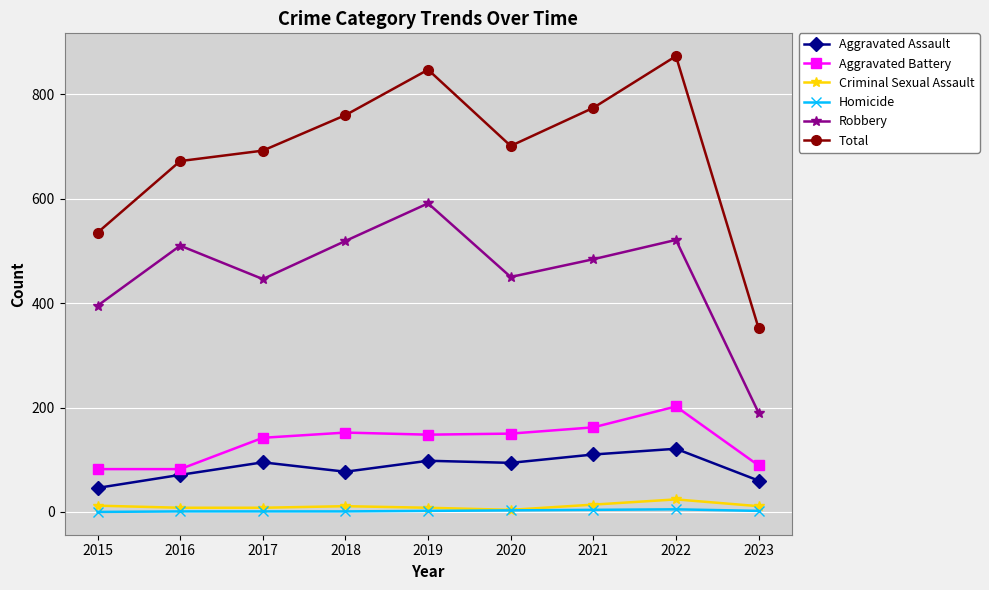

In Total, how many points are lower than both neighbors (excluding endpoints)?

1